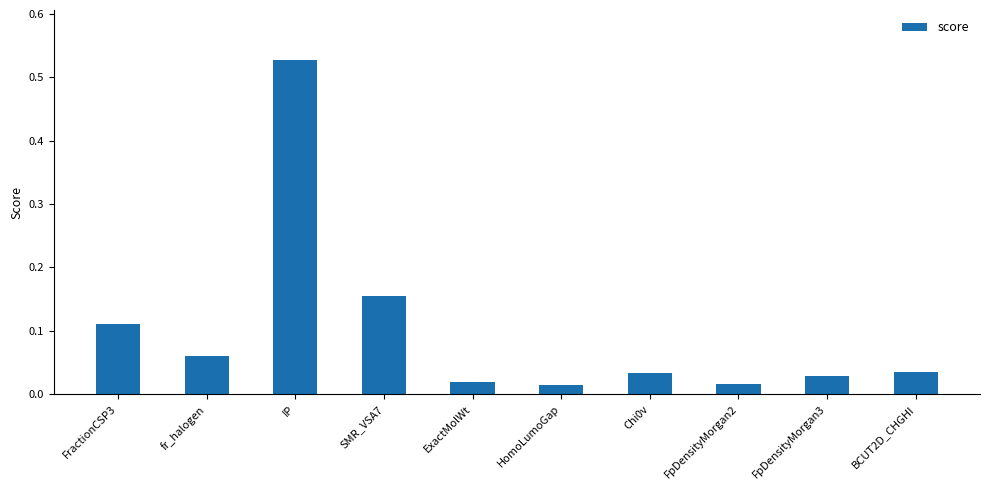

Between SMR_VSA7 and Chi0v, which is larger?

SMR_VSA7